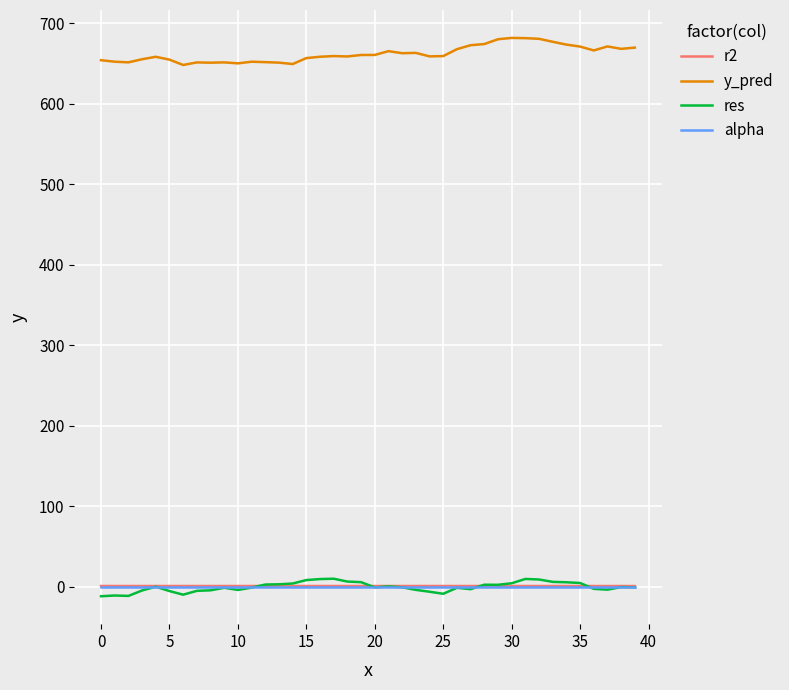

Which series has the widest spread of values?

y_pred